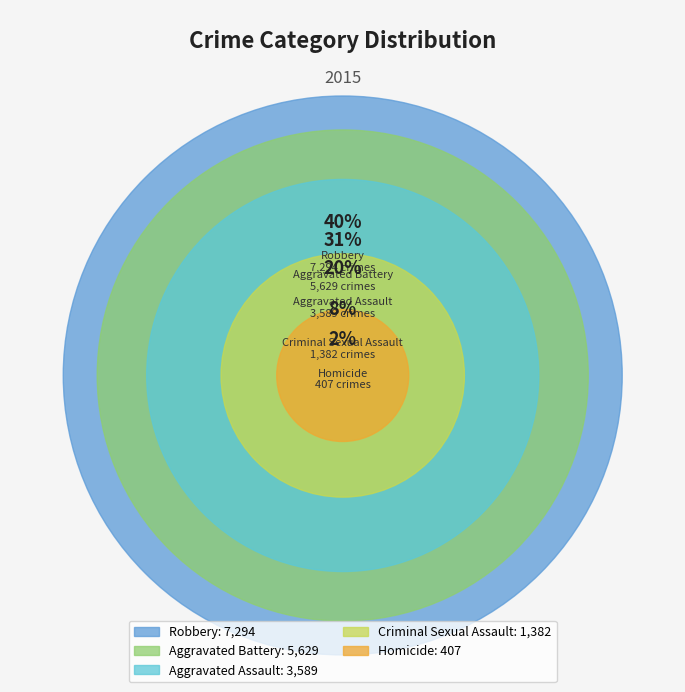

How many segments does this pie chart have?

5